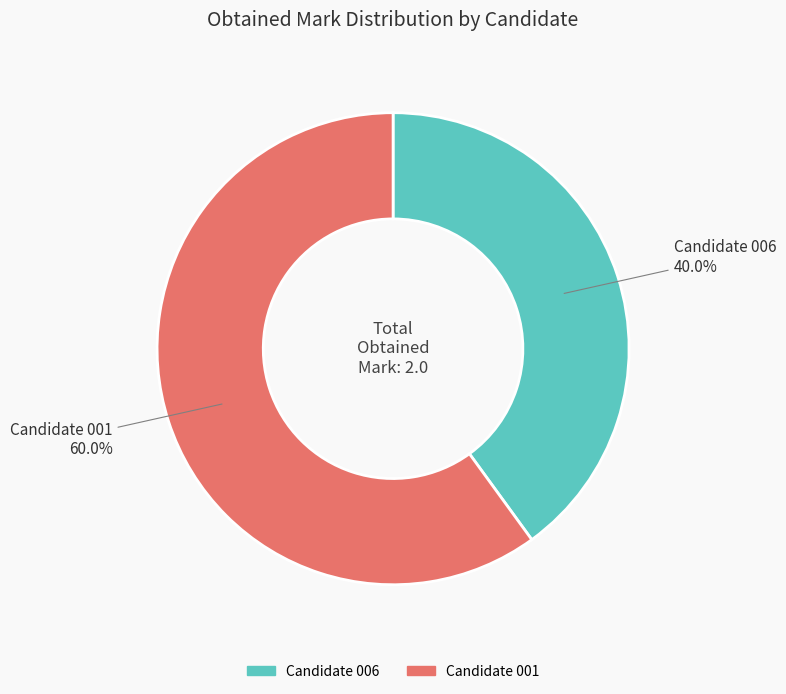

Rank the categories by value from lowest to highest.

Candidate 006, Candidate 001